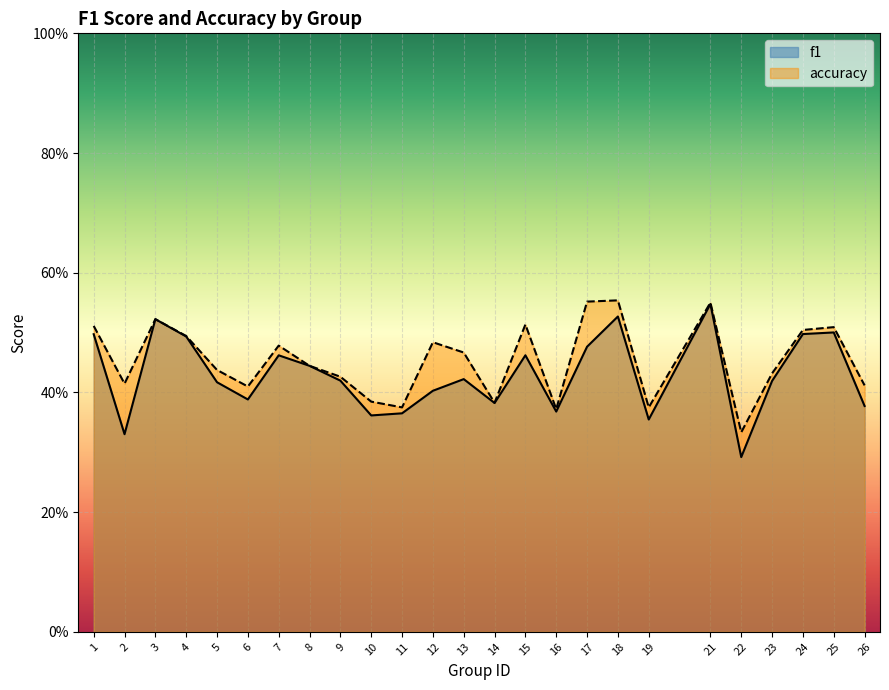

True or false: accuracy and f1 intersect in this chart.

False